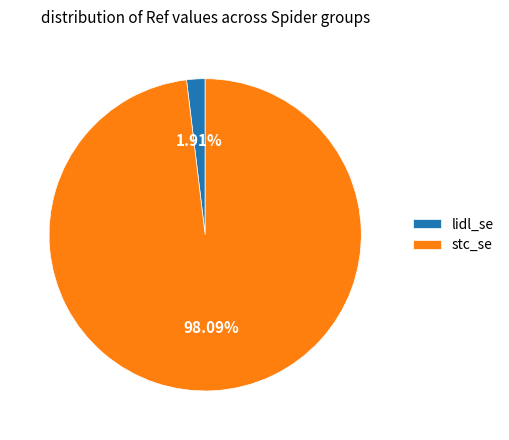

What percentage is the lidl_se slice, to the nearest percent?

2%